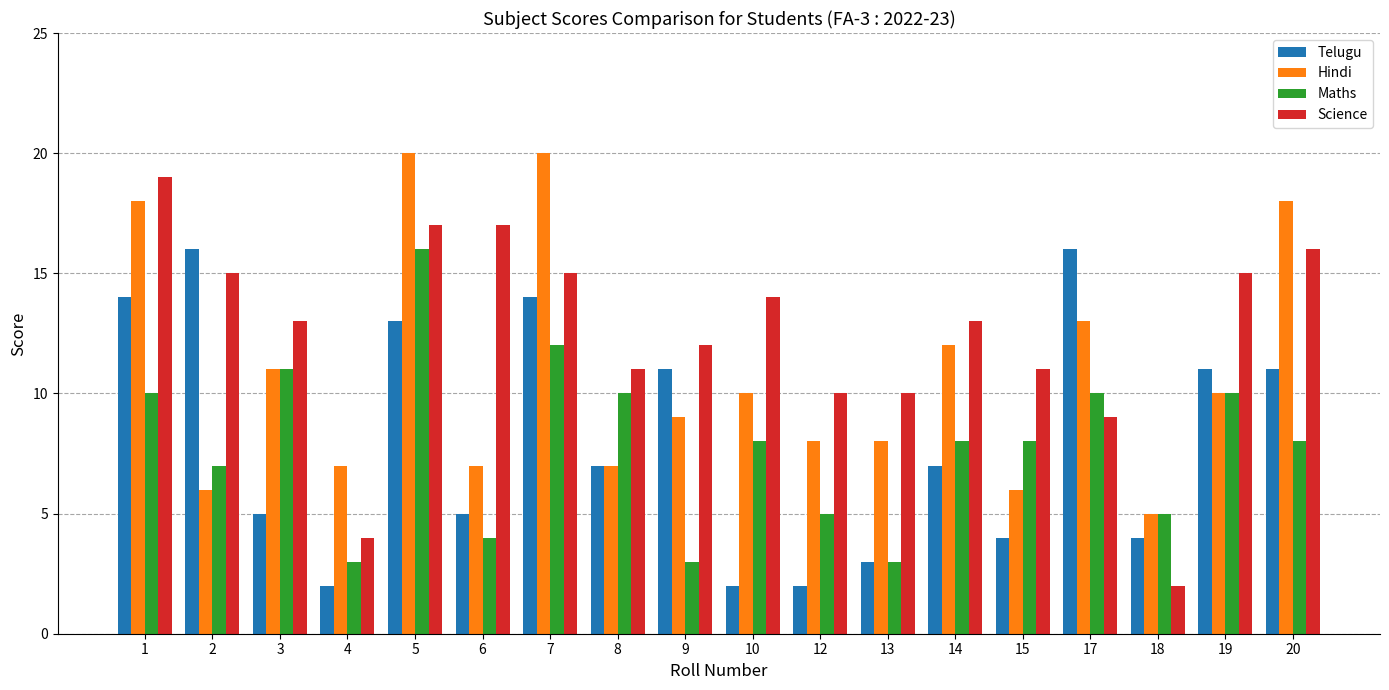

The value of Science at 5 is 17. True or false?

True